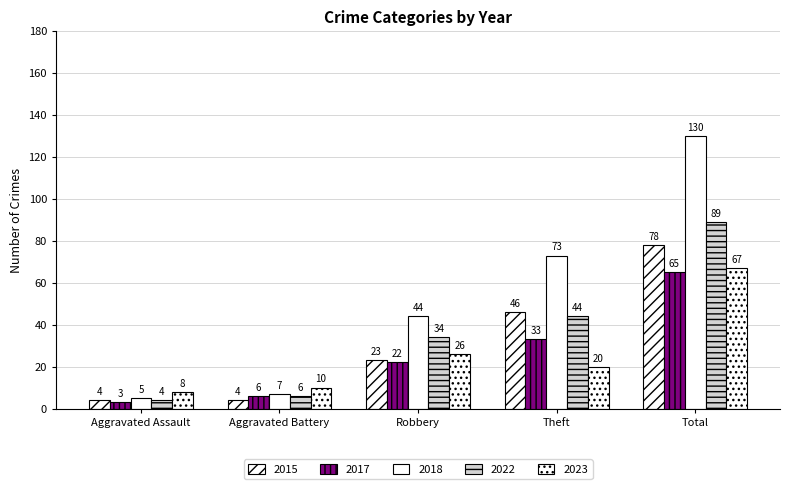

How many groups of bars are there?

5